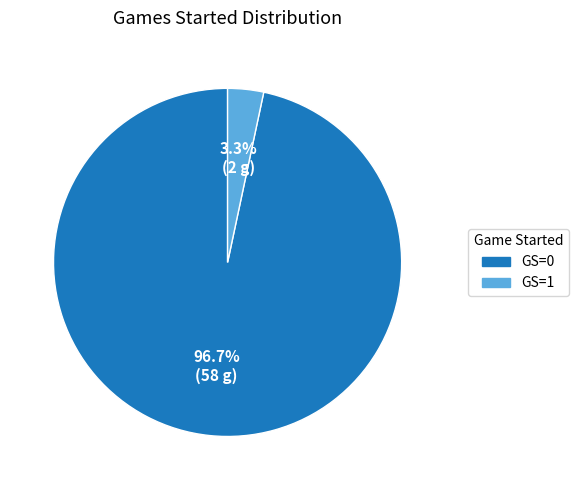

To the nearest percent, what is the difference between the GS=0 and GS=1 slice percentages?

93%